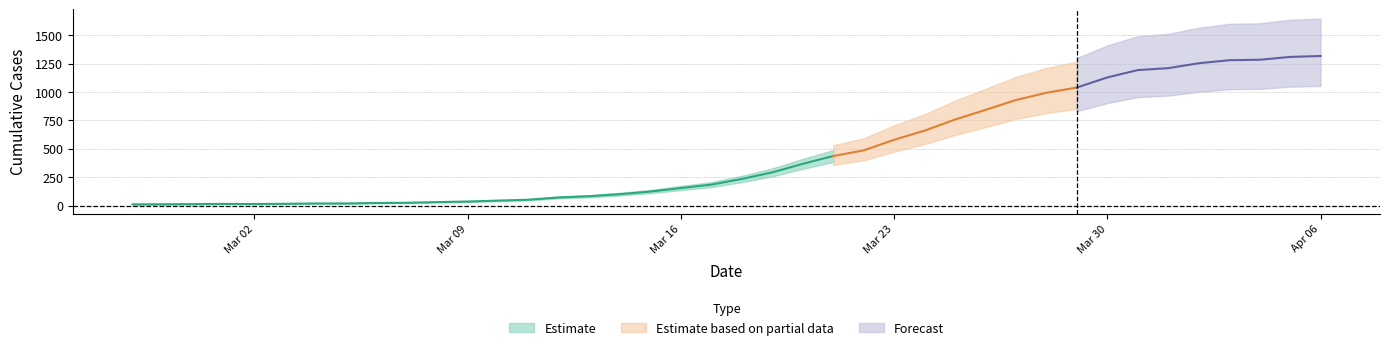

Read the value at 2020-04-02, to the nearest 50.

1250